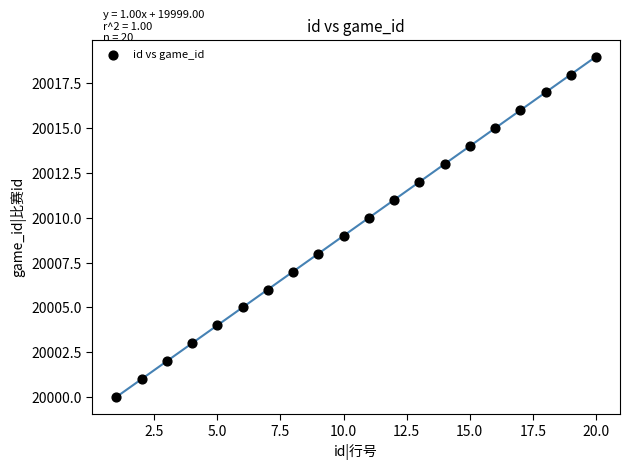

What is the range of X values (max minus min)?

19